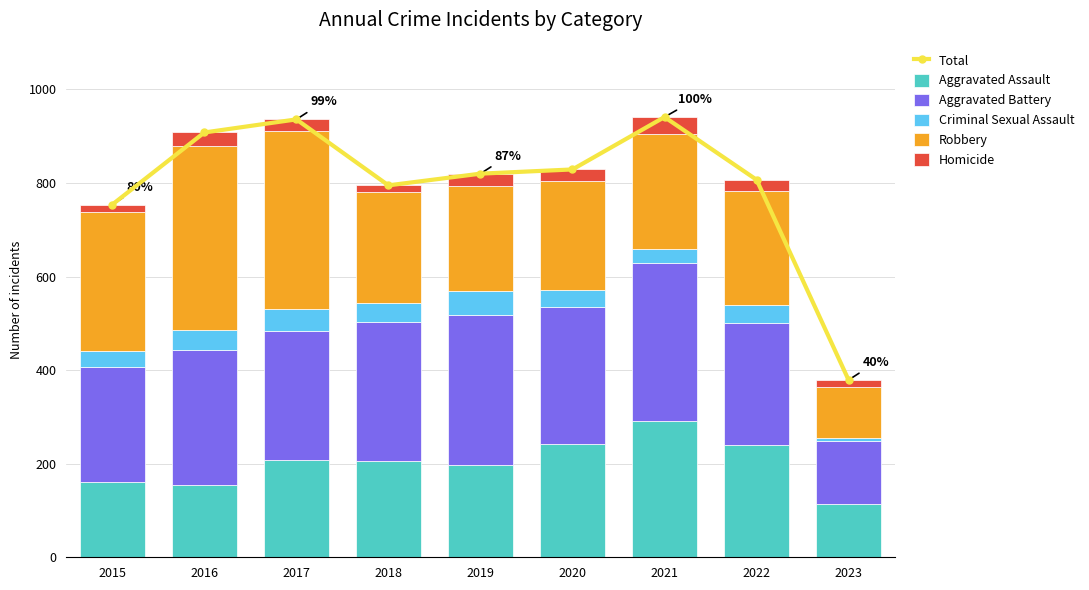

Where is Robbery nearest to the value 250?

2021